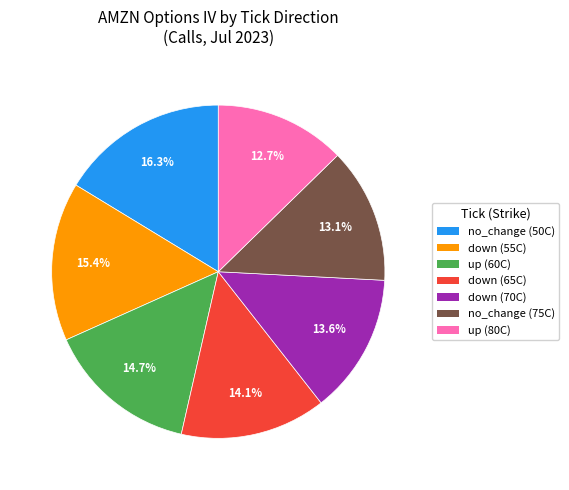

To the nearest percent, what is the average slice percentage?

14%